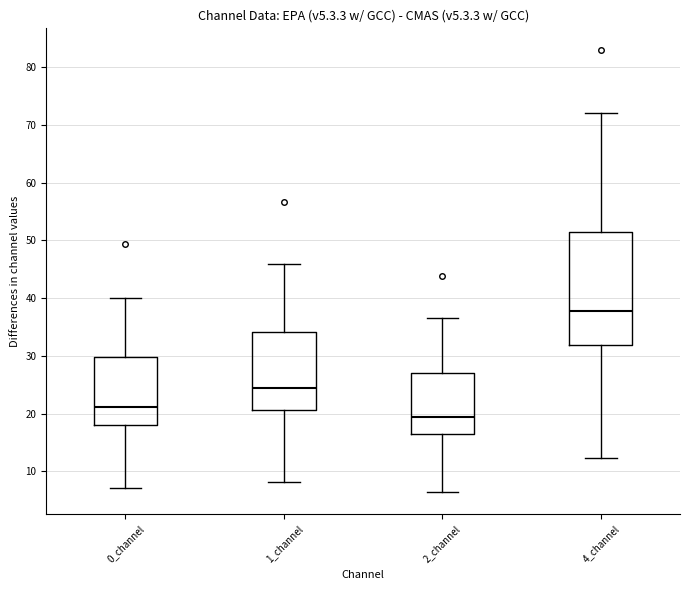

Which box has the highest median line?

4_channel